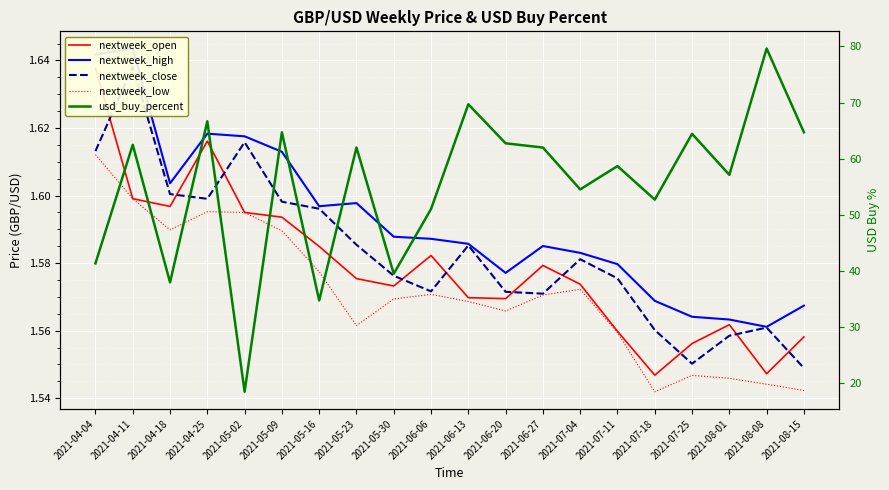

In usd_buy_percent, how many points are lower than both neighbors (excluding endpoints)?

7